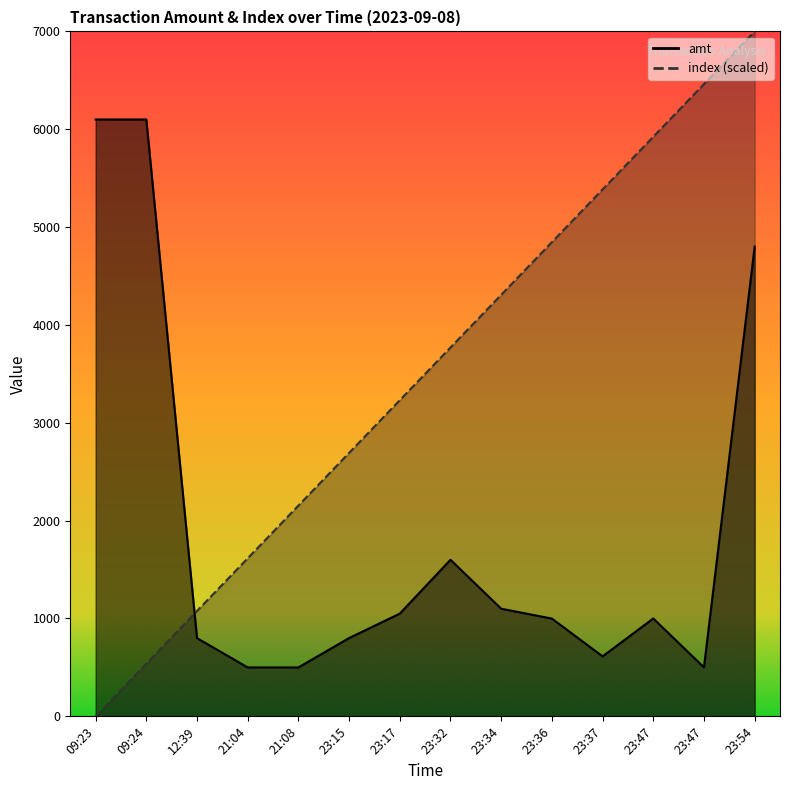

Which series has the largest total across all categories?

index